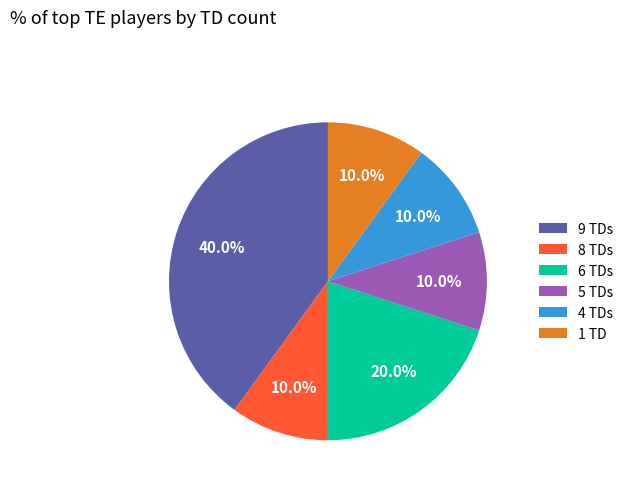

Which slice is the largest?

9 TDs